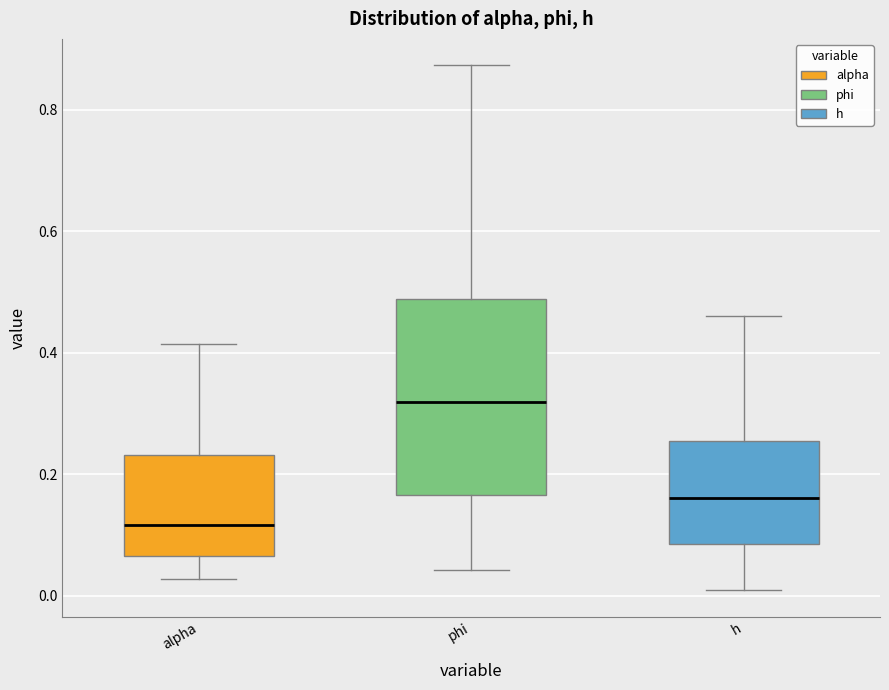

Which box's median line is the highest?

phi